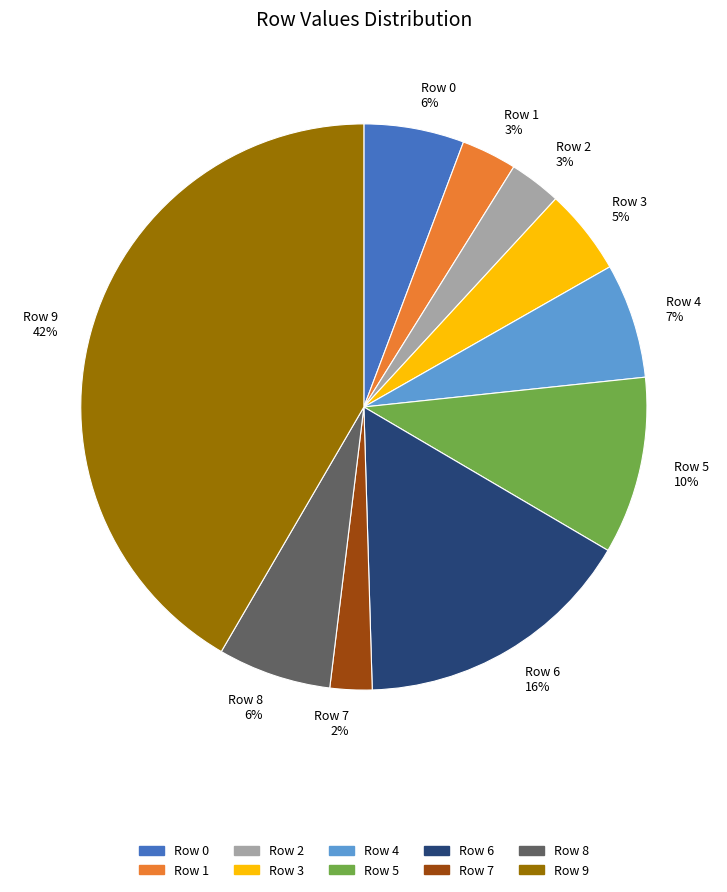

What is the smallest slice in the pie chart?

Row 7